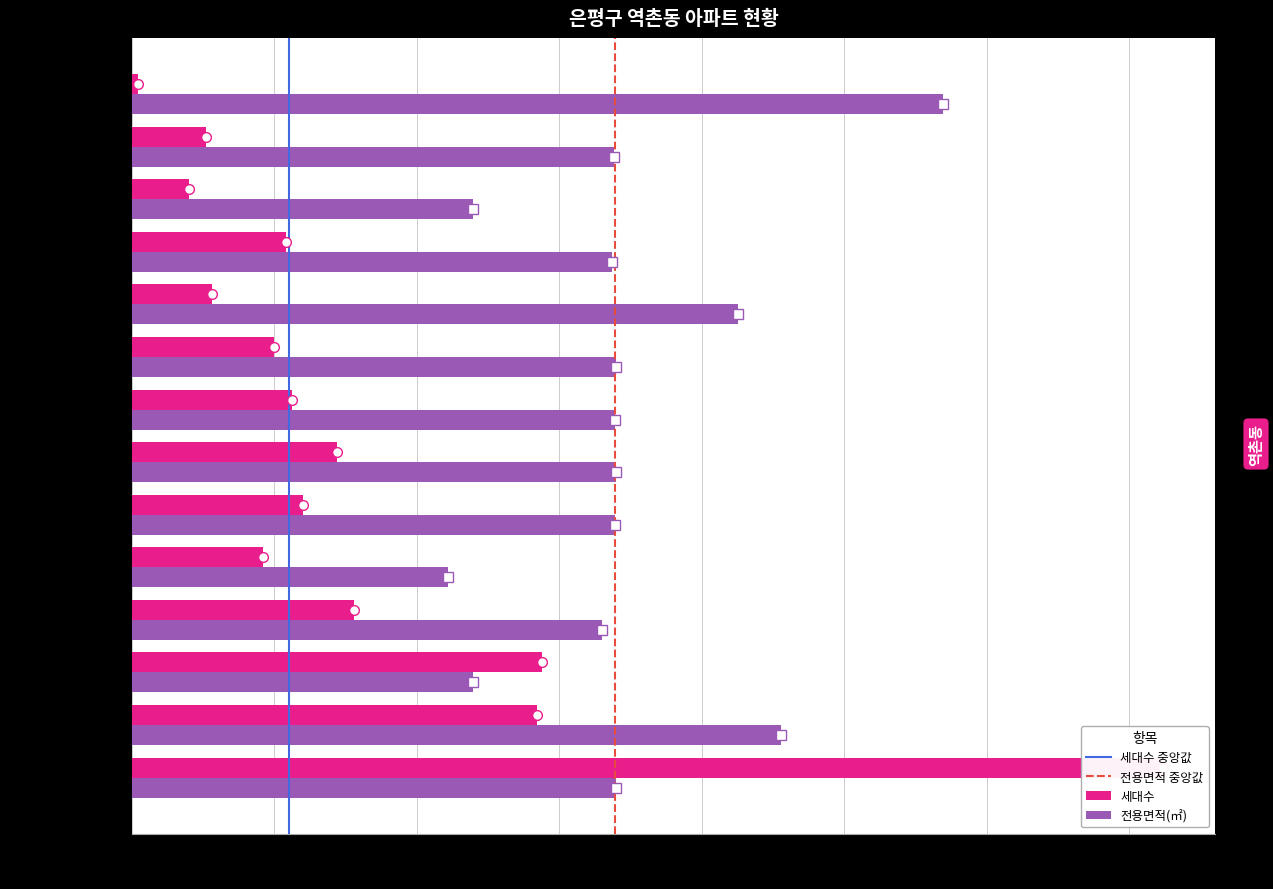

What is the total value across all series at 역촌센트레빌(110.51)?

265.9